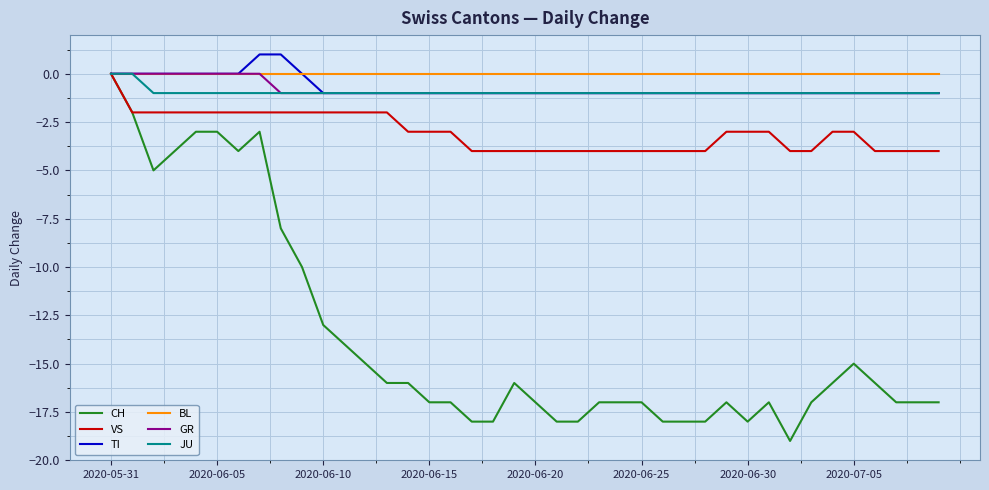

Which series has the largest range (max minus min)?

CH